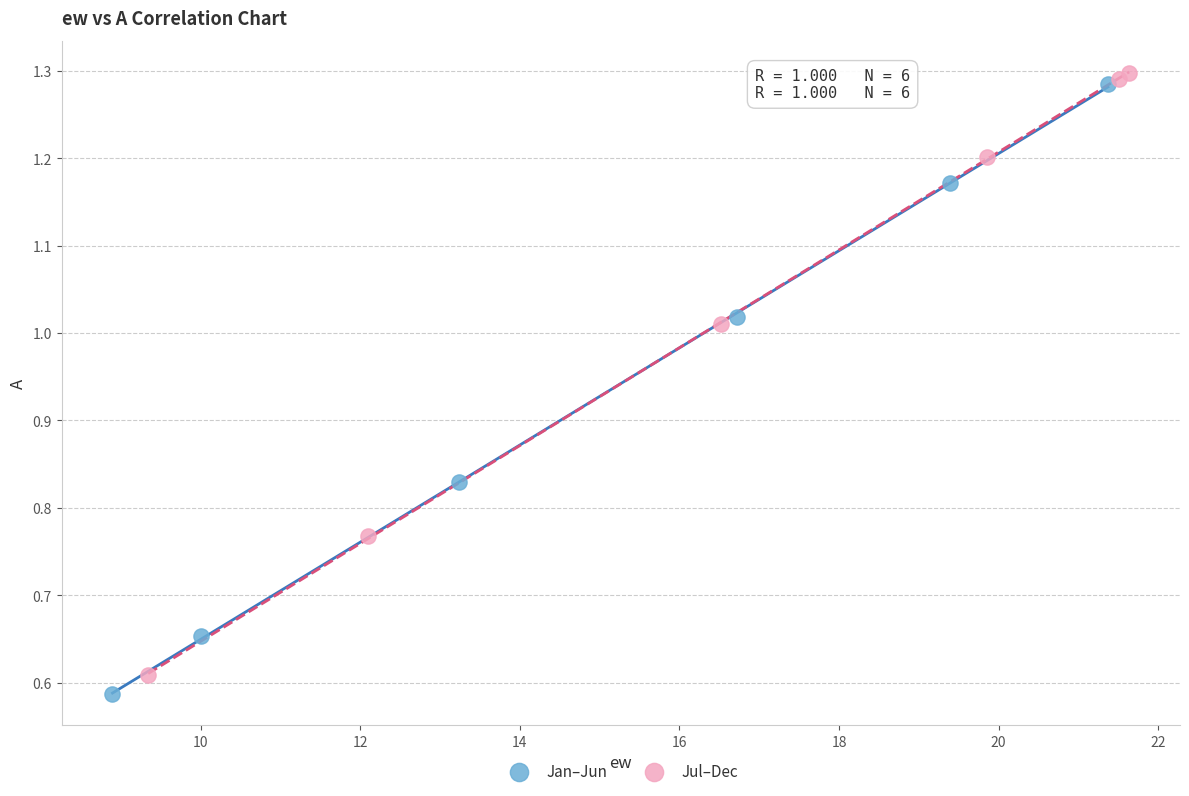

What are all the series names shown in the legend?

Jan–Jun, Jul–Dec